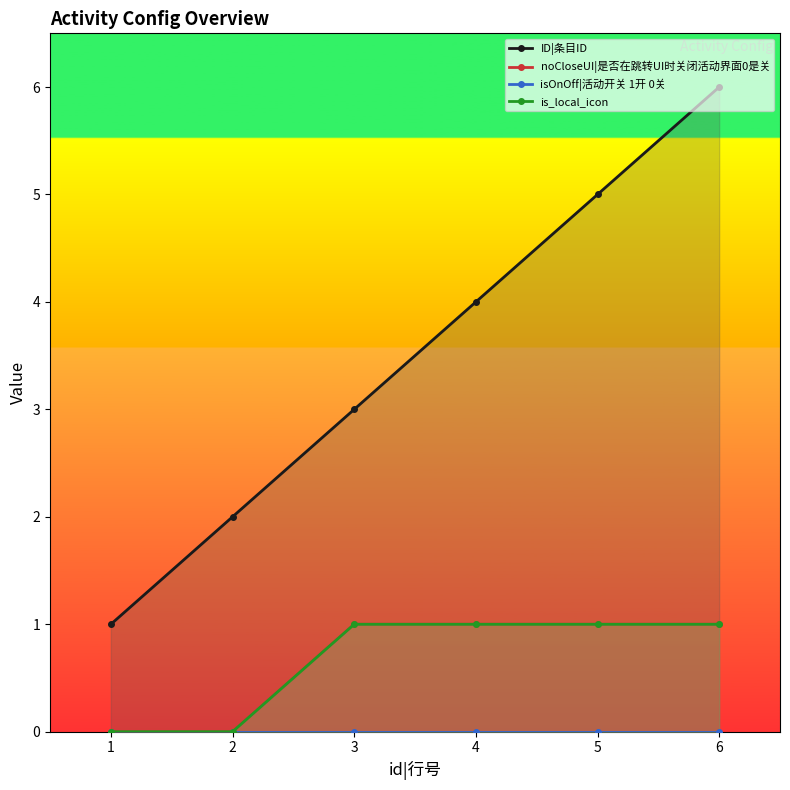

How many lines are shown in the chart?

4